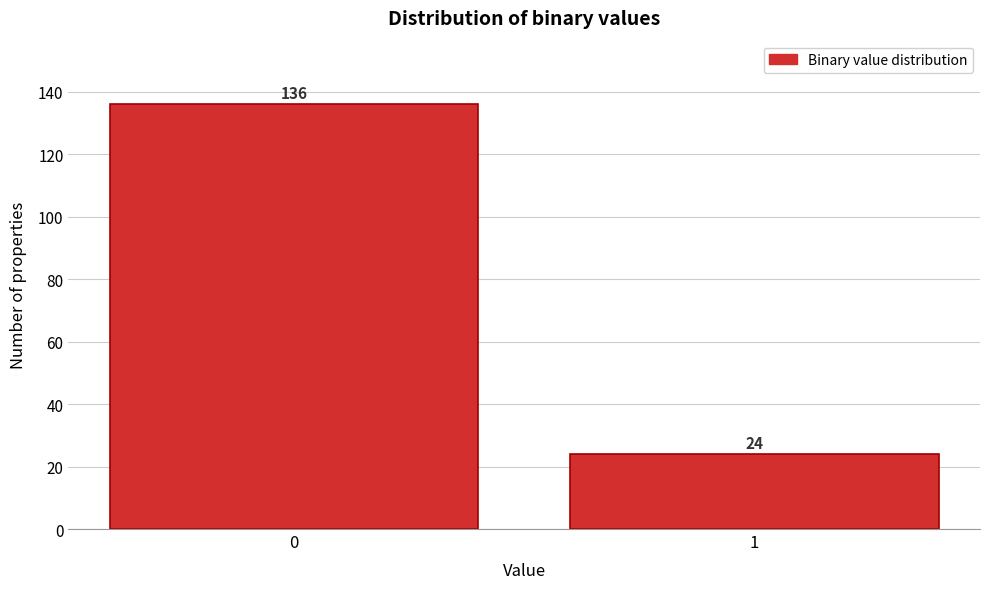

Reading right to left, transcribe all the data shown in this chart.

1=24	0=136